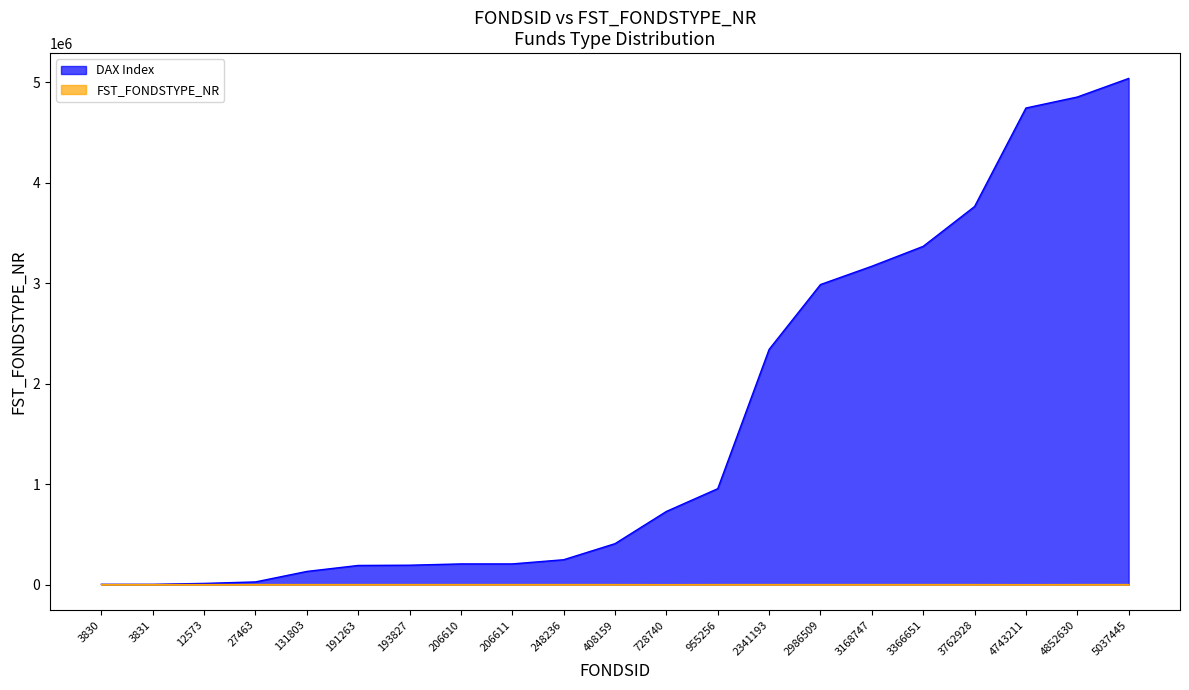

Does the chart display data point markers on the line(s)?

No